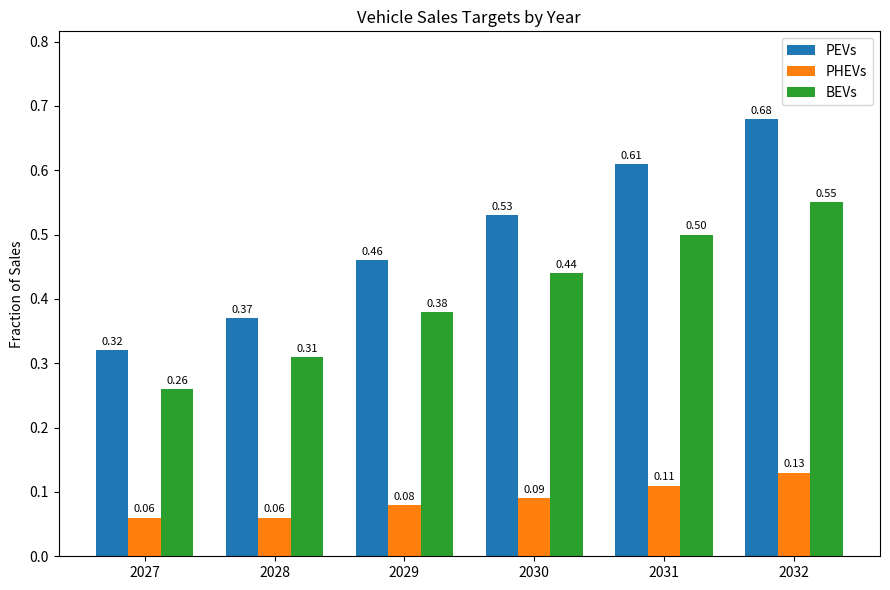

Which series has the largest total across all categories?

PEVs